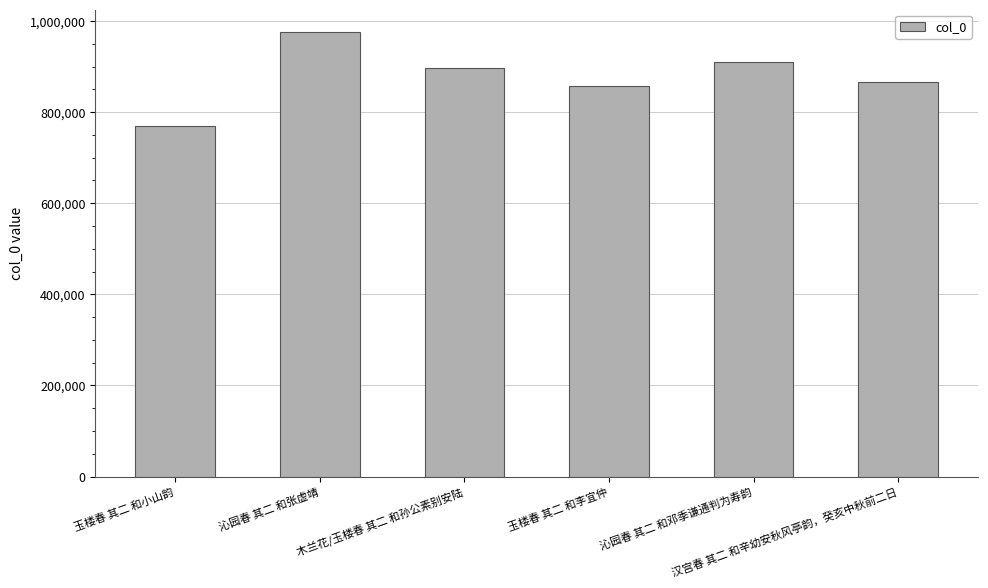

At which category does the chart reach its minimum across all series?

玉楼春 其二 和小山韵